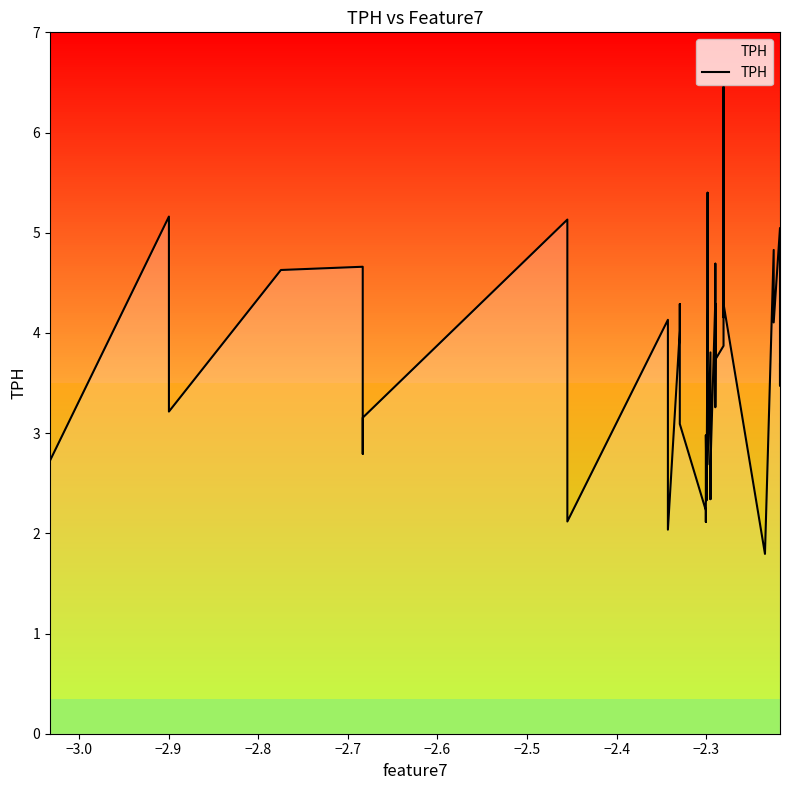

Count the number of data series in this chart.

1